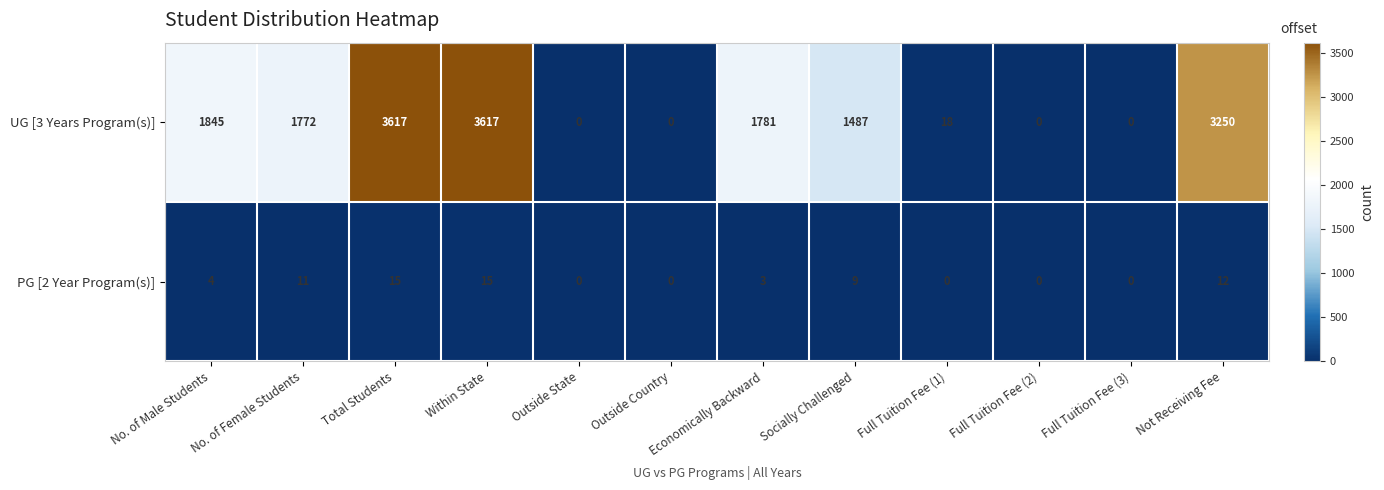

Count the number of categories in the chart.

12